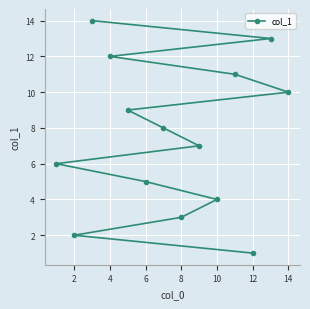

What is the difference between the values at 2 and 6?

3